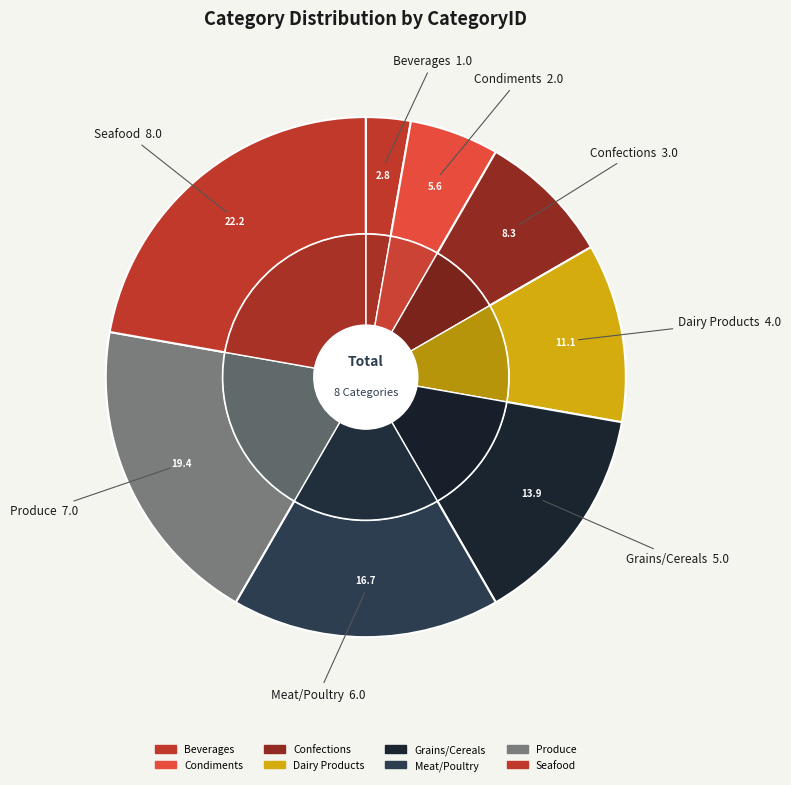

Do Dairy Products and Condiments together represent more than half of the pie?

No